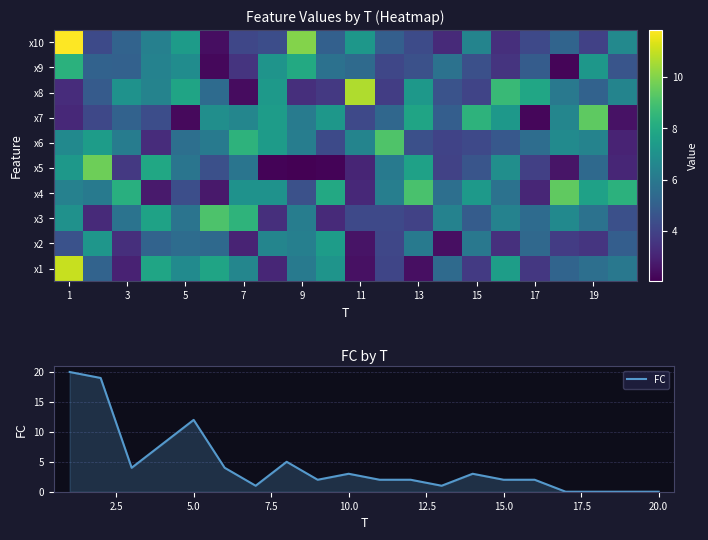

True or false: FC has a value of 5 at 5.0.

False